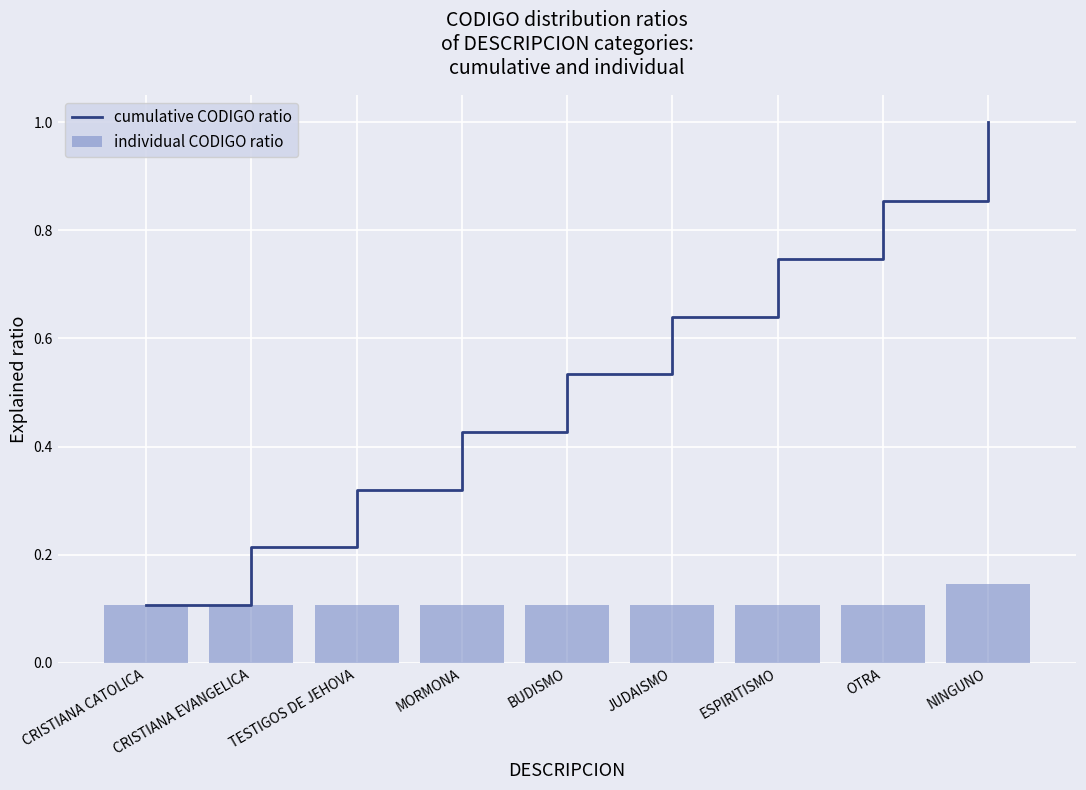

What is the label of the 2nd bar from the left?

CRISTIANA EVANGELICA